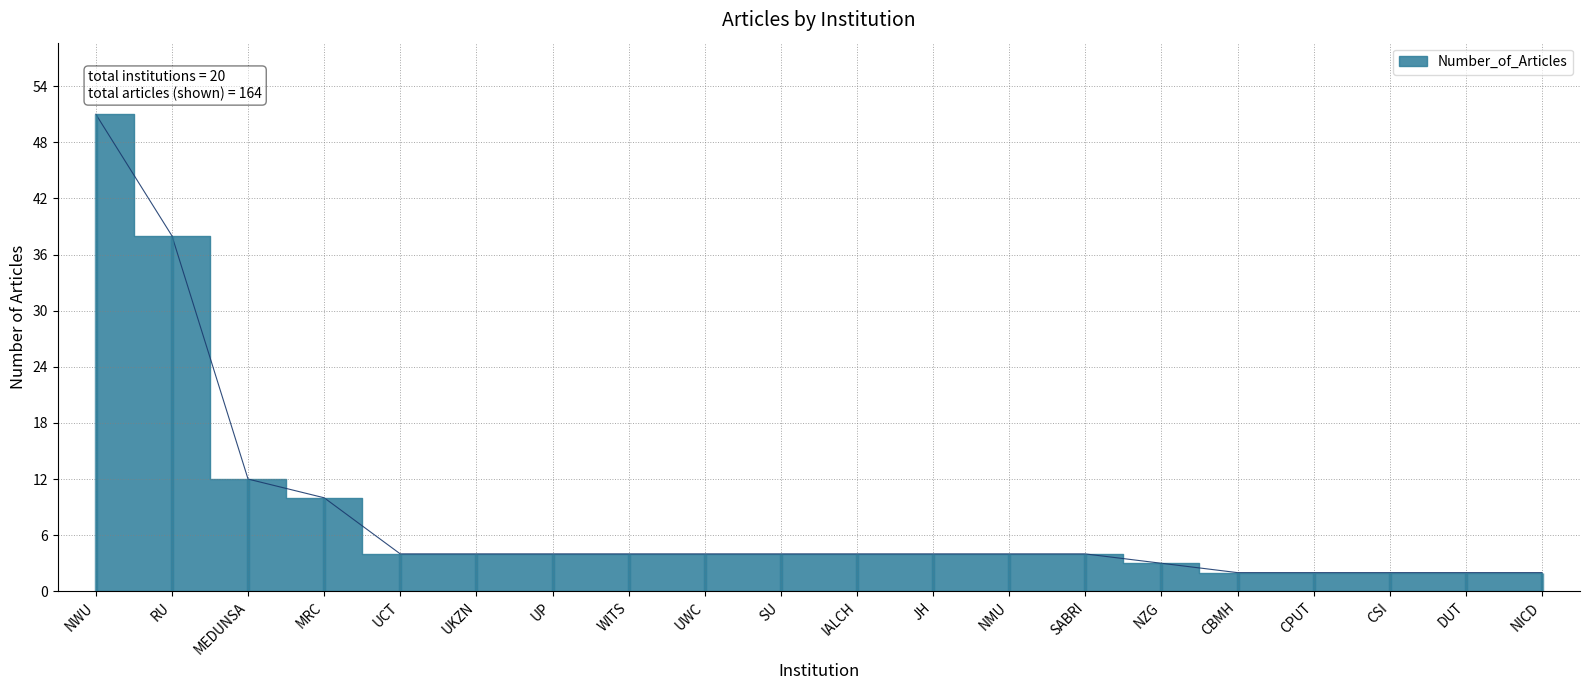

Which category has the lowest value across all series?

CBMH